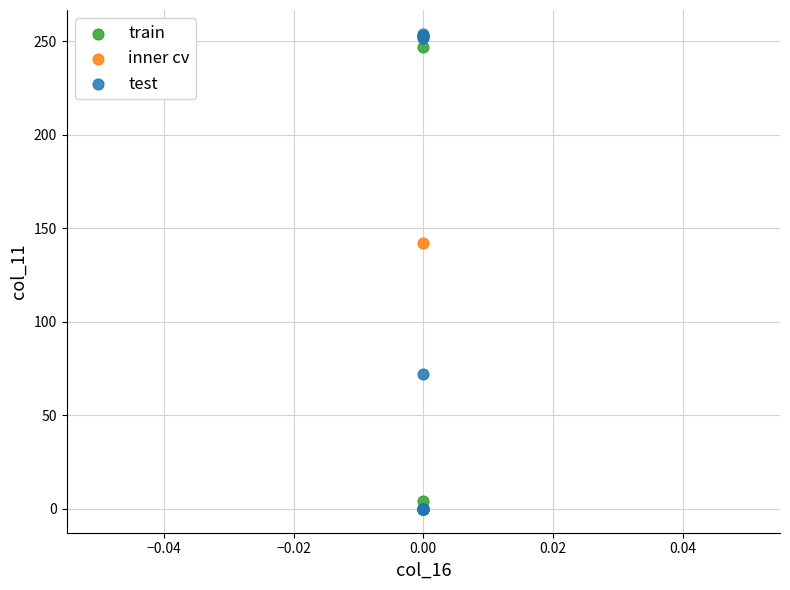

What are all the series names shown in the legend?

train, inner cv, test